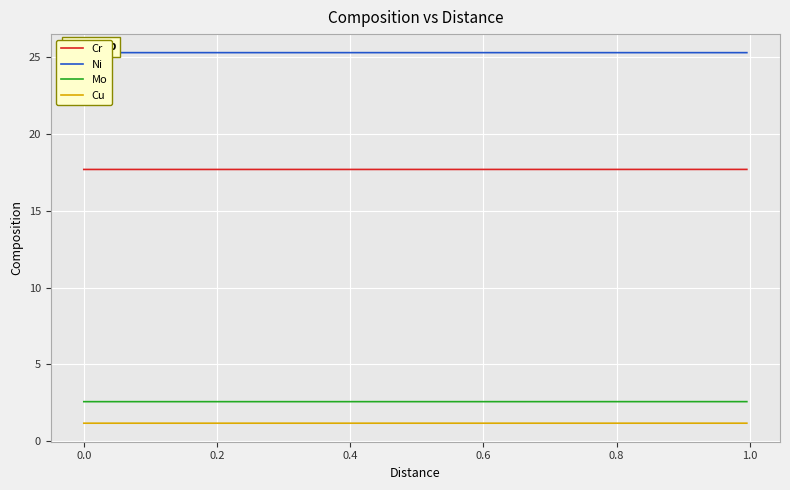

What is the sum of all Ni values?

1012.6